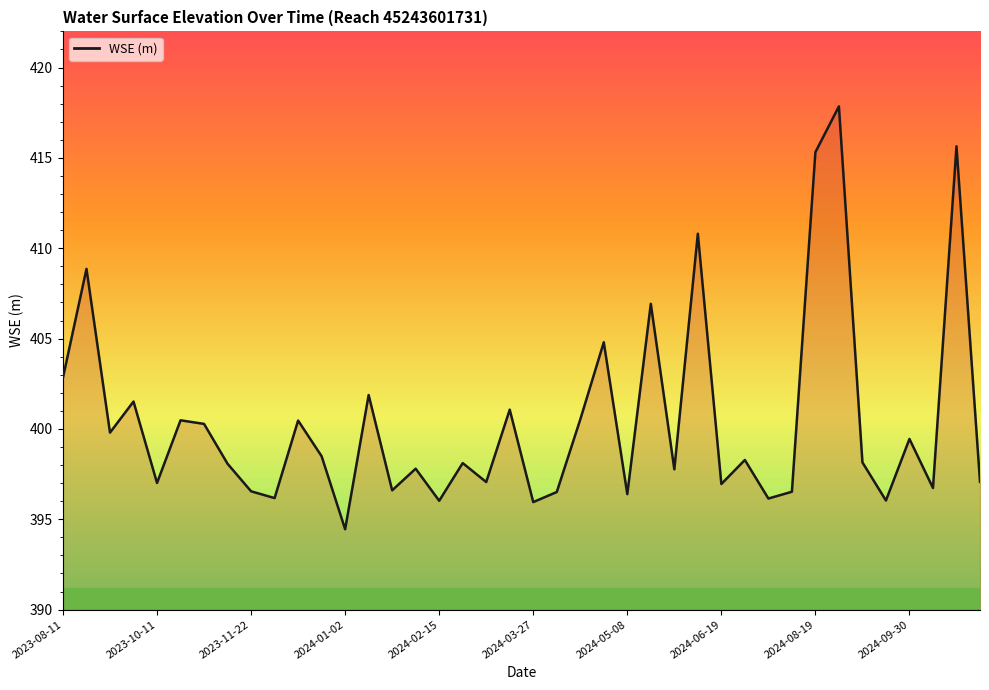

What is the minimum value shown in the chart?

394.4